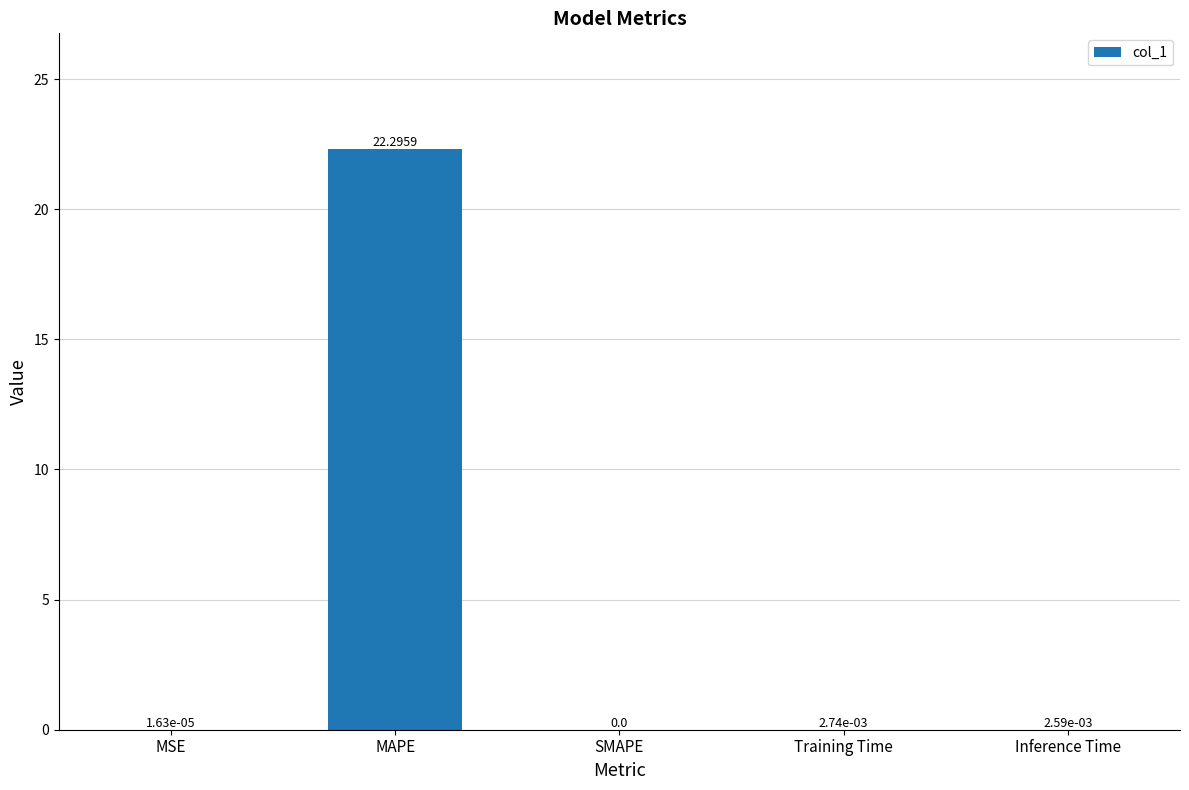

What is the sum of all values?

22.3